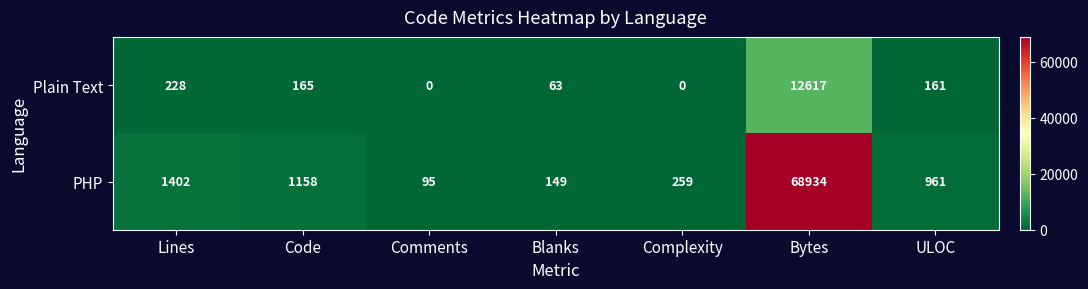

Reading left to right, what are all the values shown in this chart?

Plain Text: Lines=228	Code=165	Comments=0	Blanks=63	Complexity=0	Bytes=12617	ULOC=161
PHP: Lines=1402	Code=1158	Comments=95	Blanks=149	Complexity=259	Bytes=68934	ULOC=961